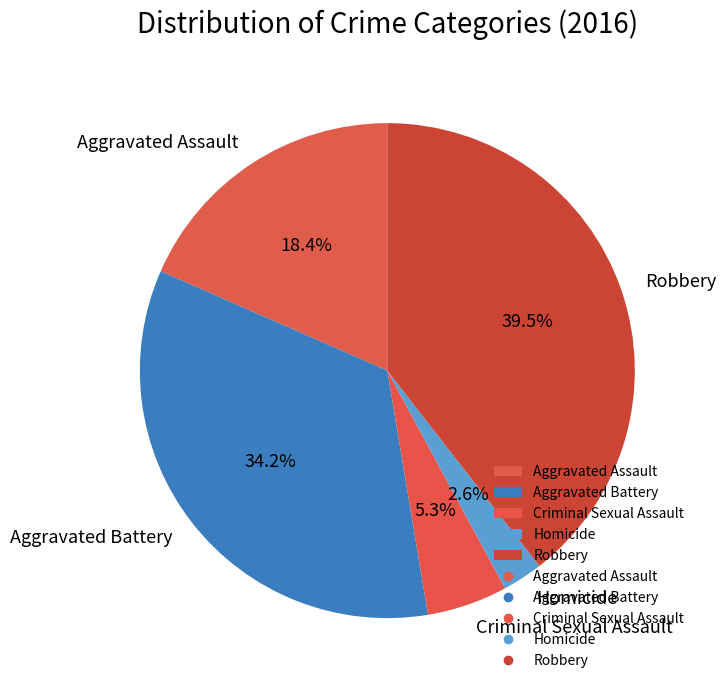

Rank the categories by value from lowest to highest.

Homicide, Criminal Sexual Assault, Aggravated Assault, Aggravated Battery, Robbery